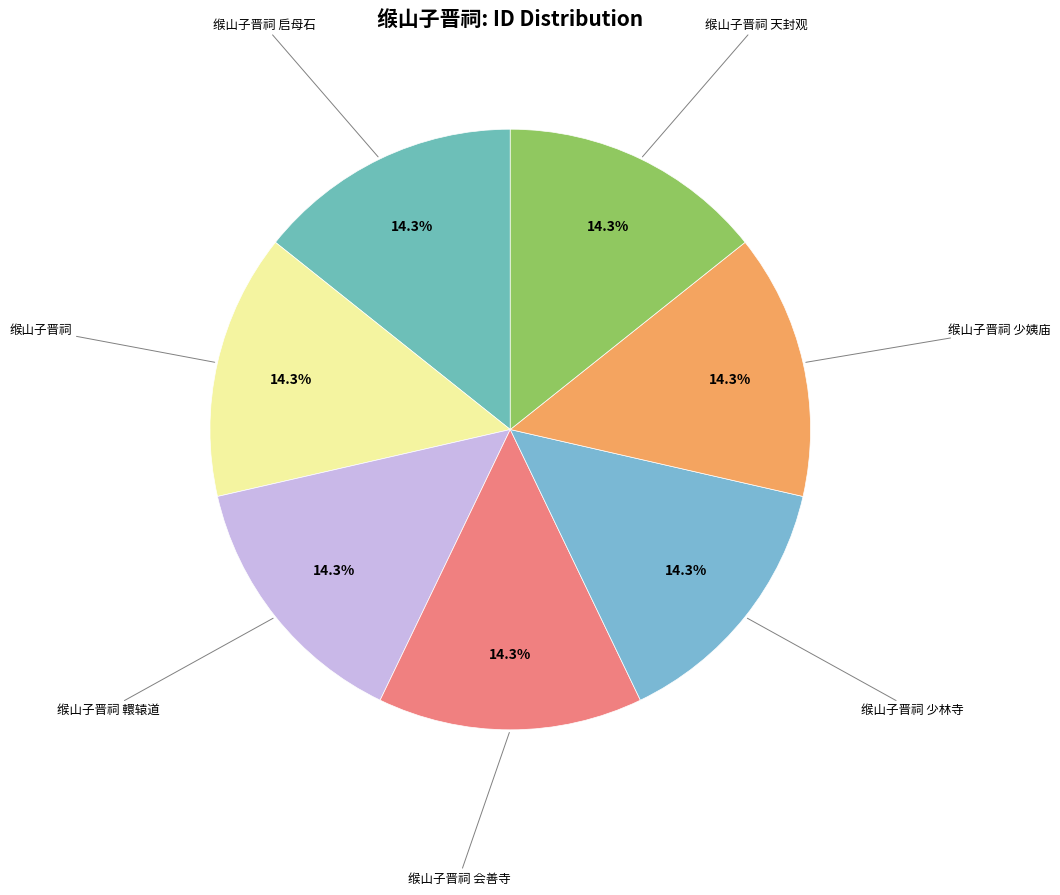

Do 缑山子晋祠 and 缑山子晋祠 轘辕道 together represent more than half of the pie?

No